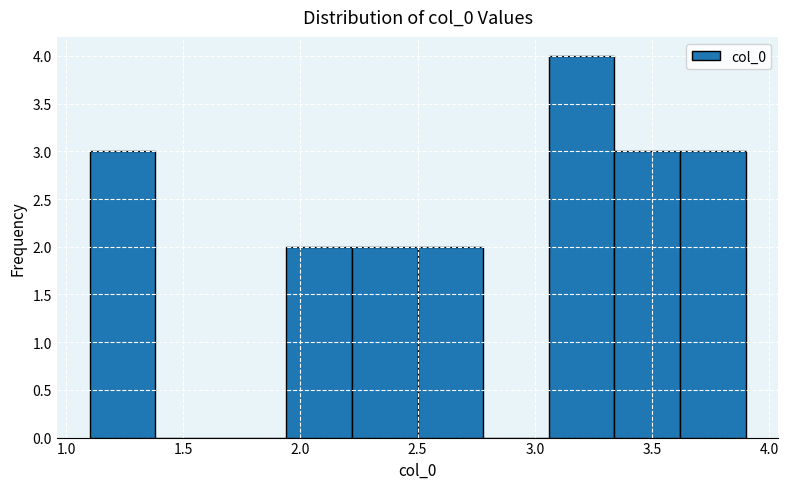

Reading left to right, list every bar in this chart as the range it spans on the x-axis followed by its height. Neither the bar edges nor the heights are printed on the chart, so give them approximately, as read against the axes.

1.10 to 1.38: 3
1.38 to 1.66: 0
1.66 to 1.94: 0
1.94 to 2.22: 2
2.22 to 2.50: 2
2.50 to 2.78: 2
2.78 to 3.06: 0
3.06 to 3.34: 4
3.34 to 3.62: 3
3.62 to 3.90: 3